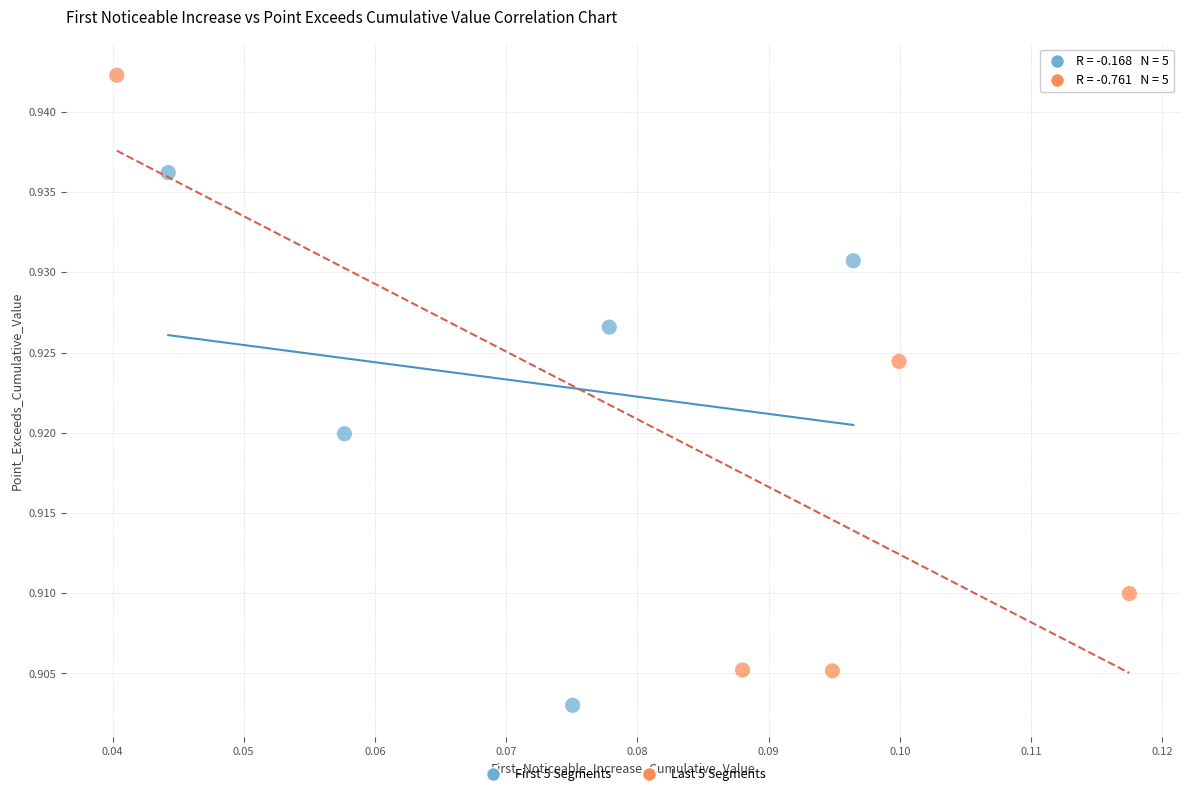

Which series contains the lowest Y value?

First 5 Segments